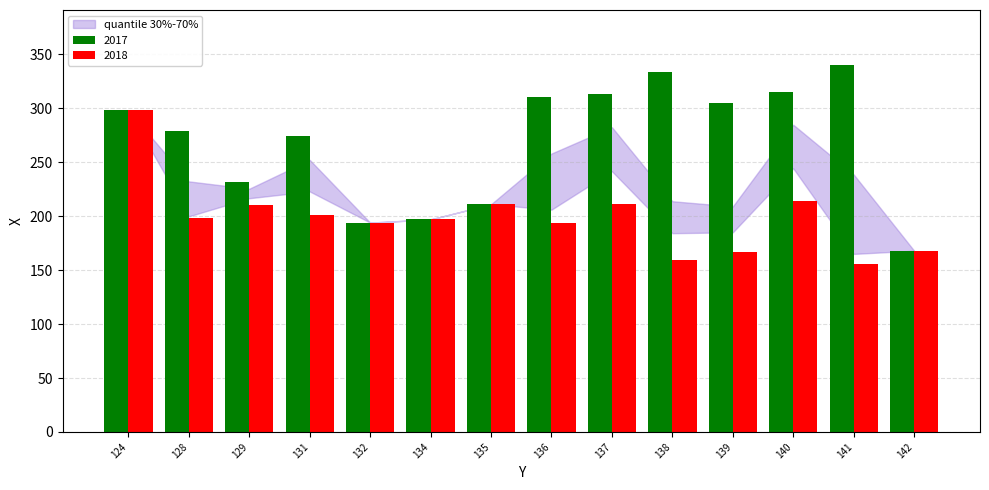

Which category has the lowest value in the 2017 series?

142